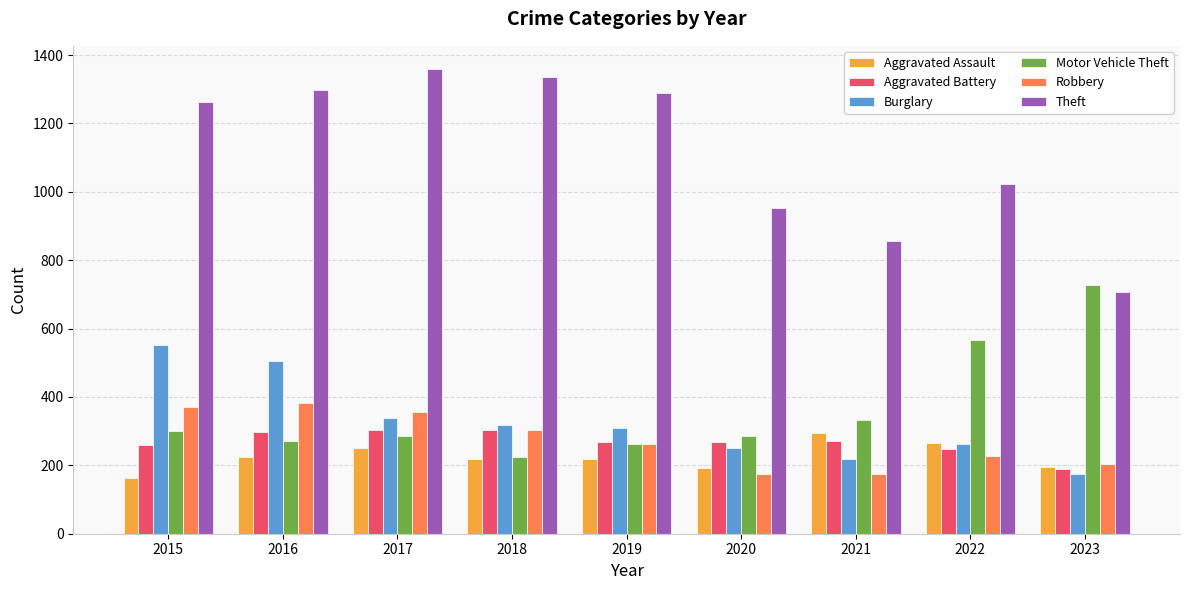

The value of Aggravated Battery at 2018 is 302. True or false?

True